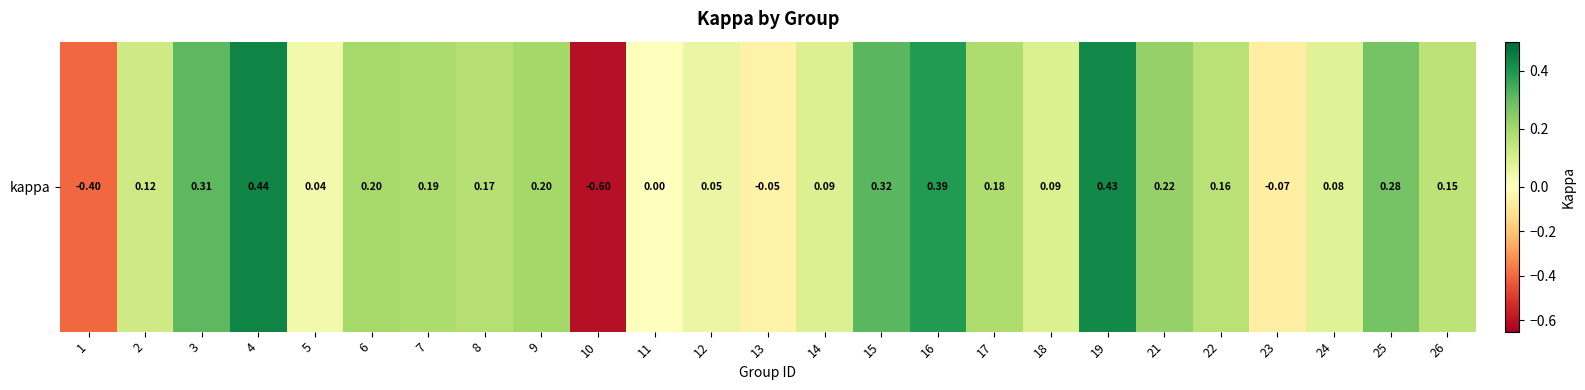

Rank the categories by value from lowest to highest.

10, 1, 23, 13, 11, 5, 12, 24, 14, 18, 2, 26, 22, 8, 17, 7, 6, 9, 21, 25, 3, 15, 16, 19, 4